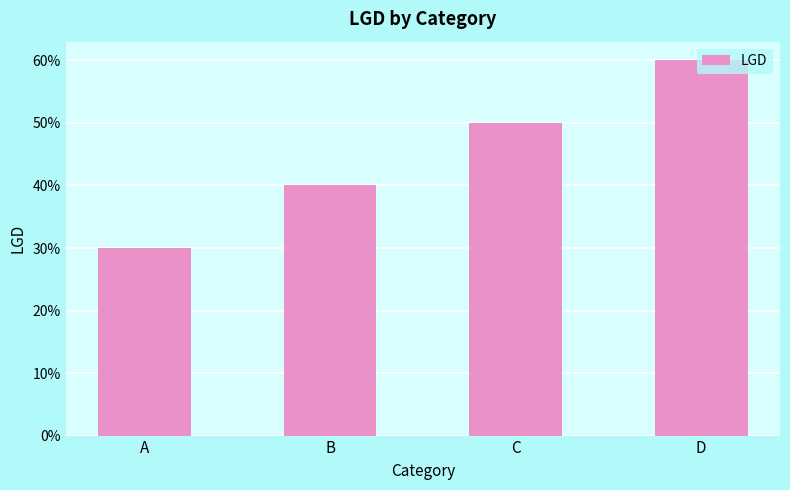

Does the chart contain any negative values?

No